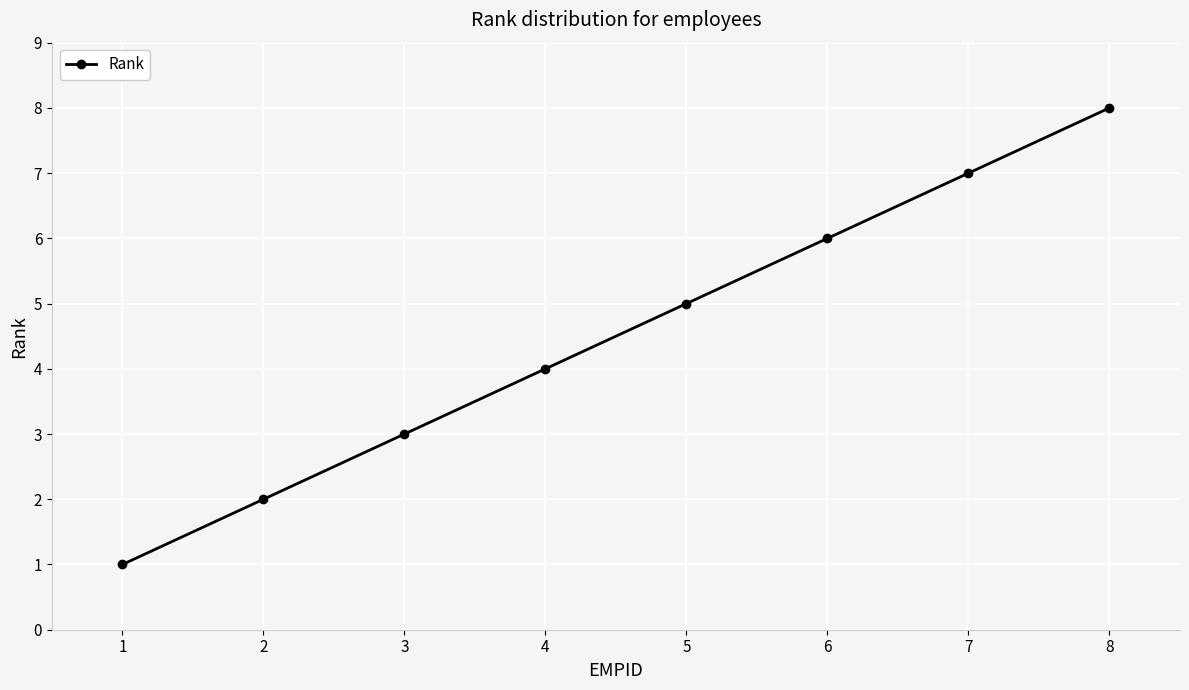

Between 5 and 3, which is larger?

5